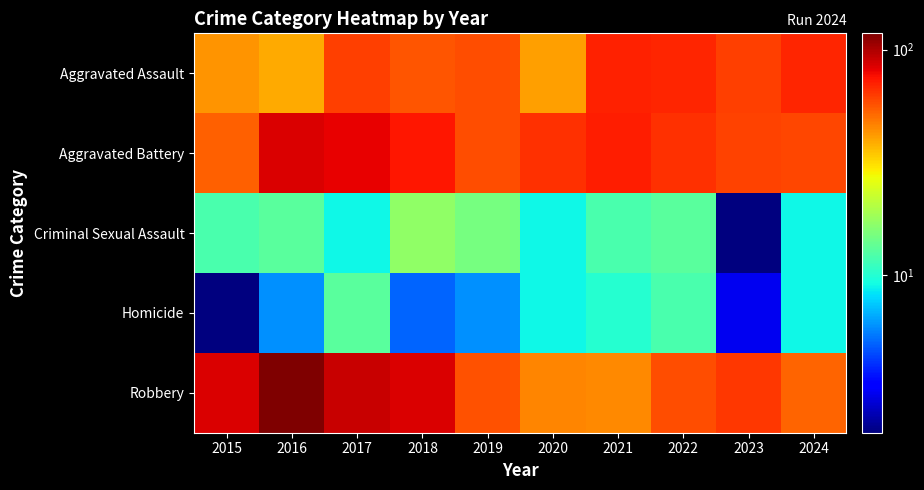

Between 2024 and 2021, which is larger?

2021